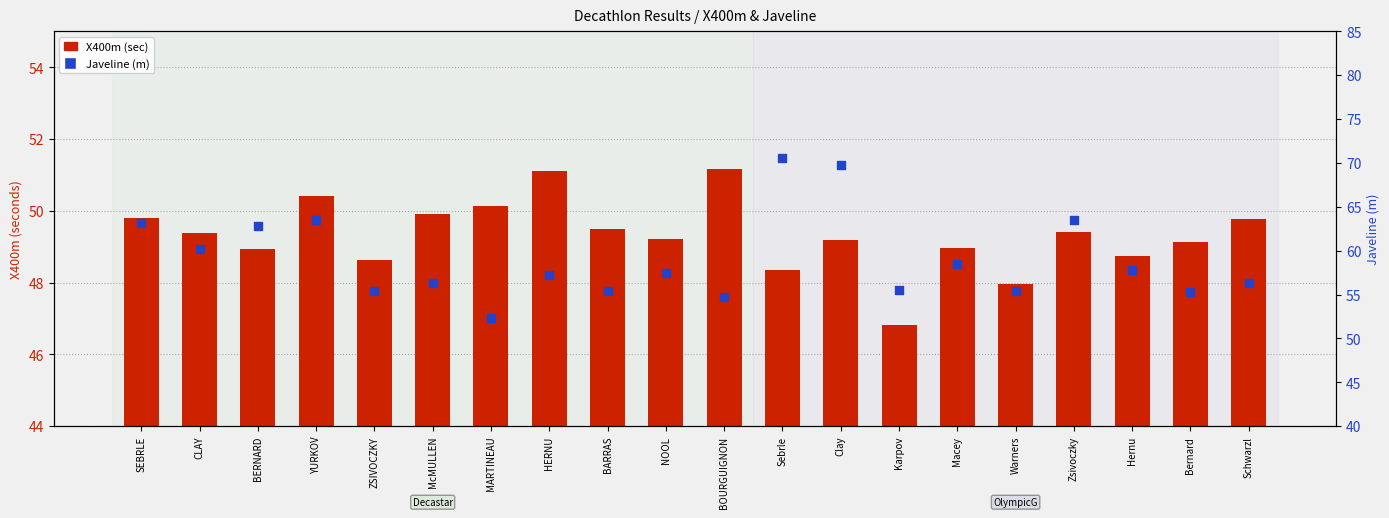

At how many categories does at least one series exceed 58?

8